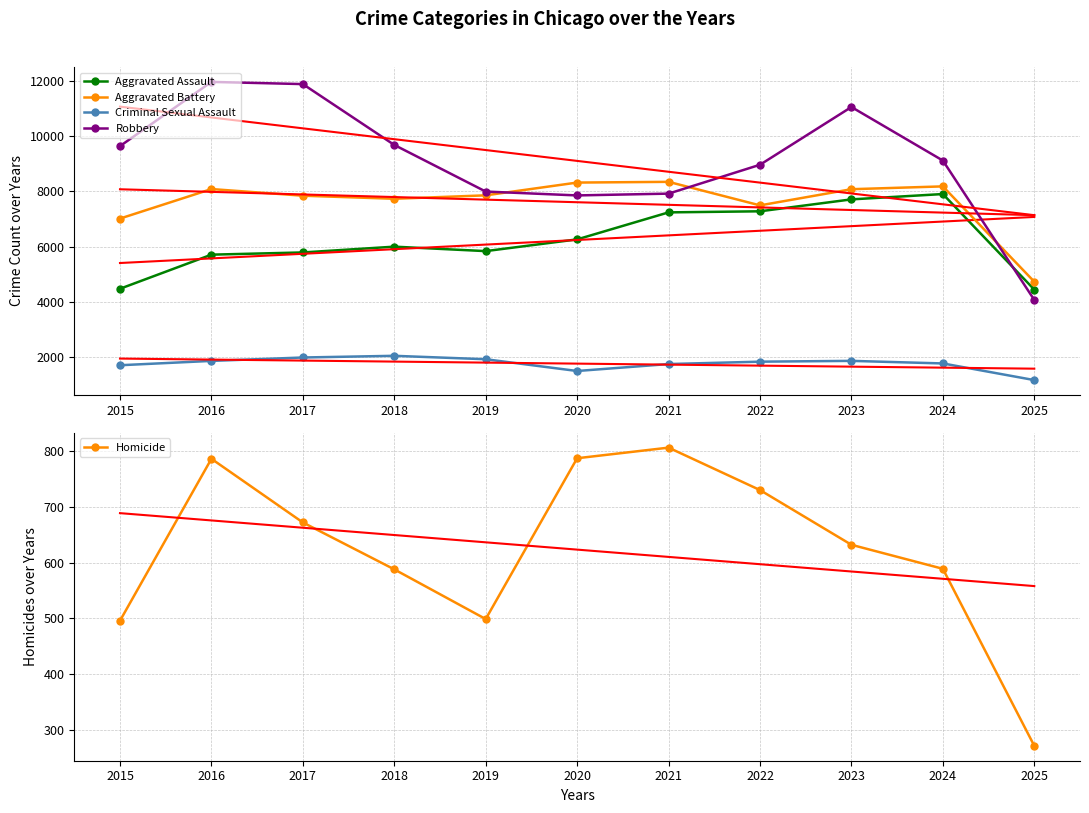

What is the minimum value for Criminal Sexual Assault?

1177